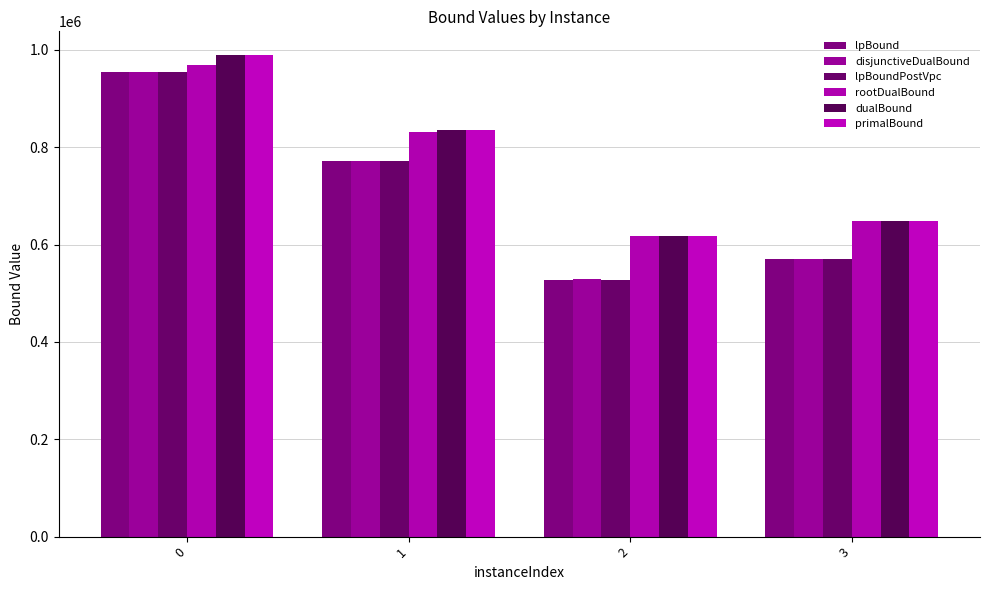

Does the chart contain stacked bars?

No